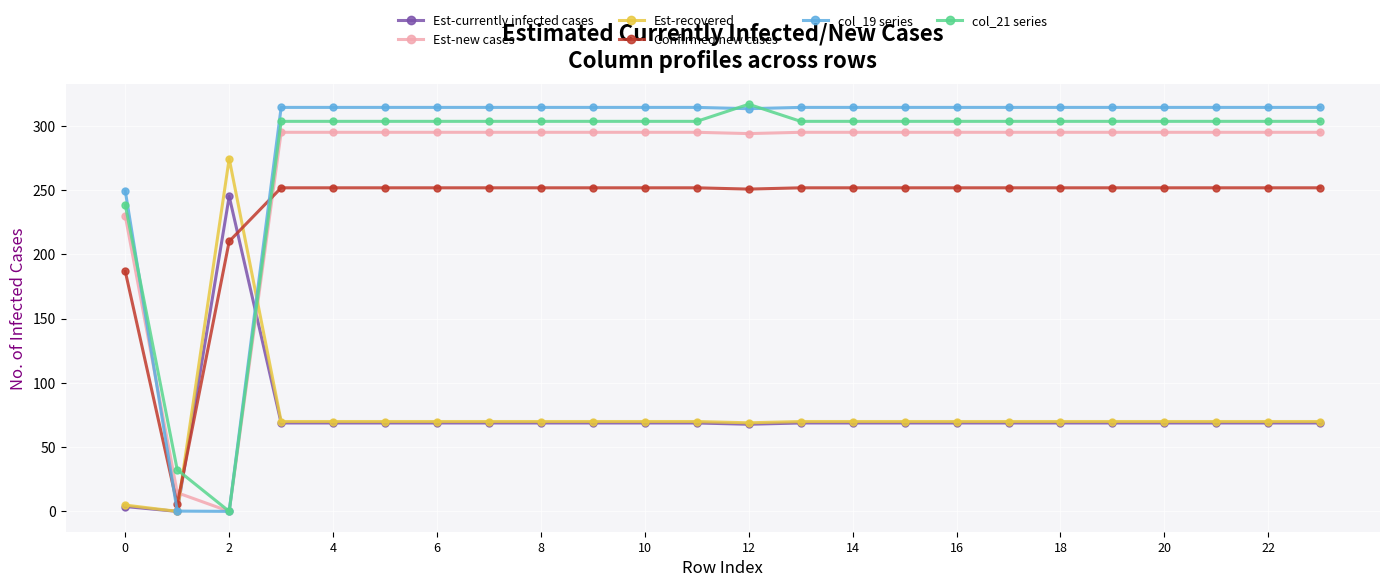

How many positive values does the col_21 series series have?

23